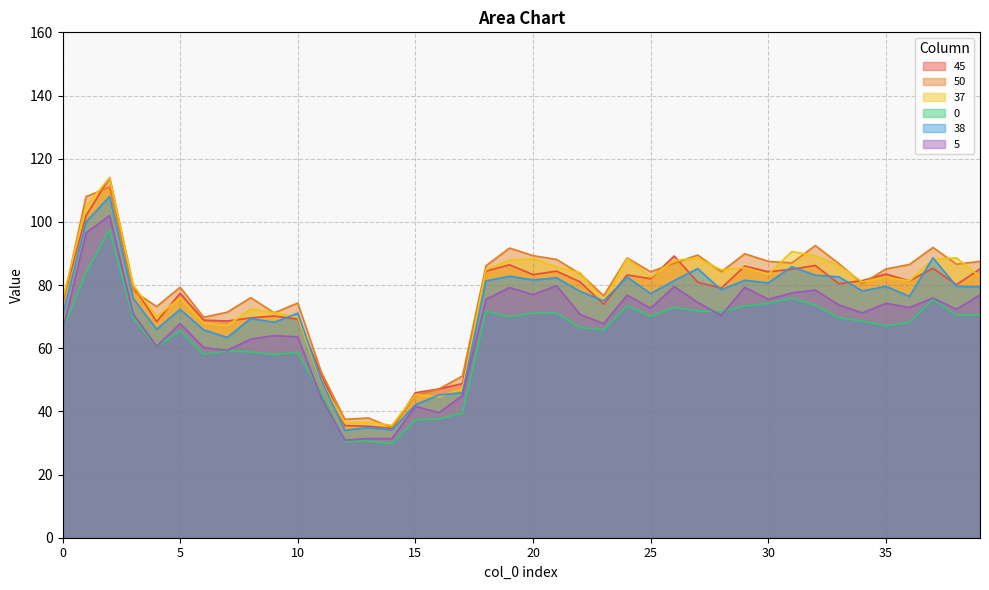

True or false: 0 and 37 intersect in this chart.

False